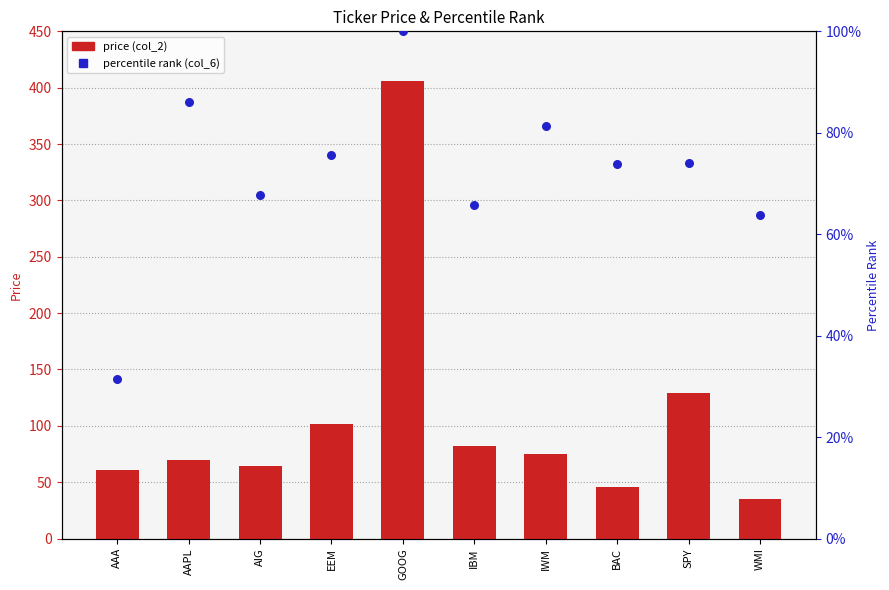

What are all the series names shown in the legend?

price (col_2), percentile rank (col_6)